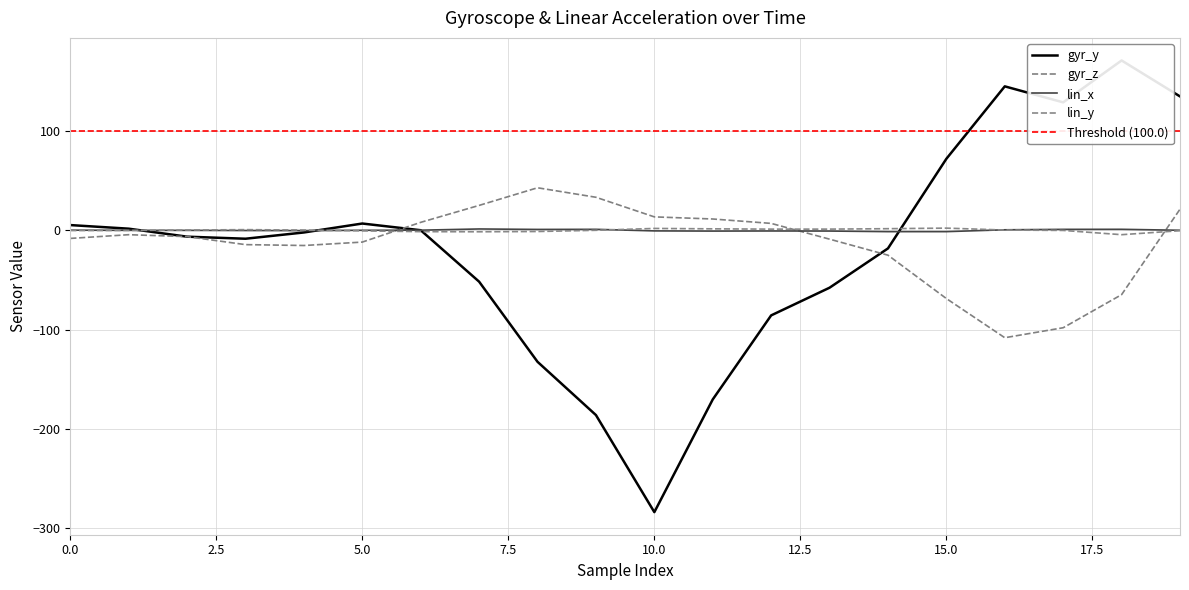

What are all the series names shown in the legend?

gyr_y, gyr_z, lin_x, lin_y